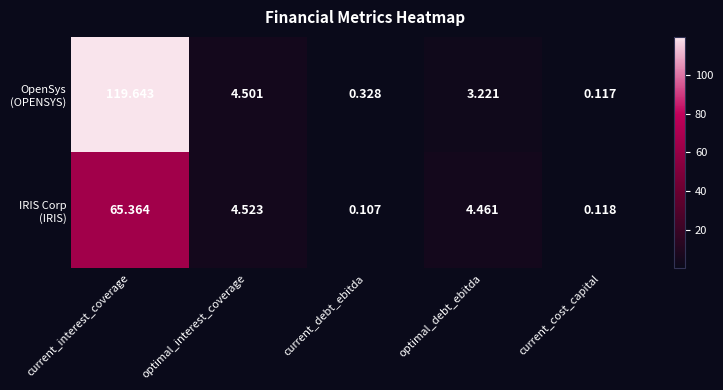

Which category has the highest value across all series?

current_interest_coverage